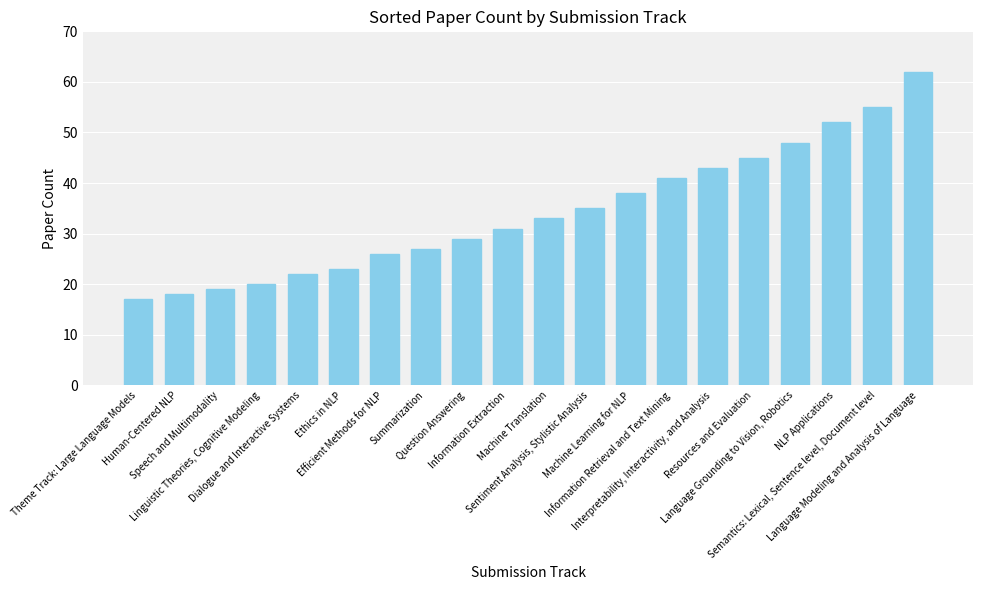

What is the difference between the maximum and minimum values?

45